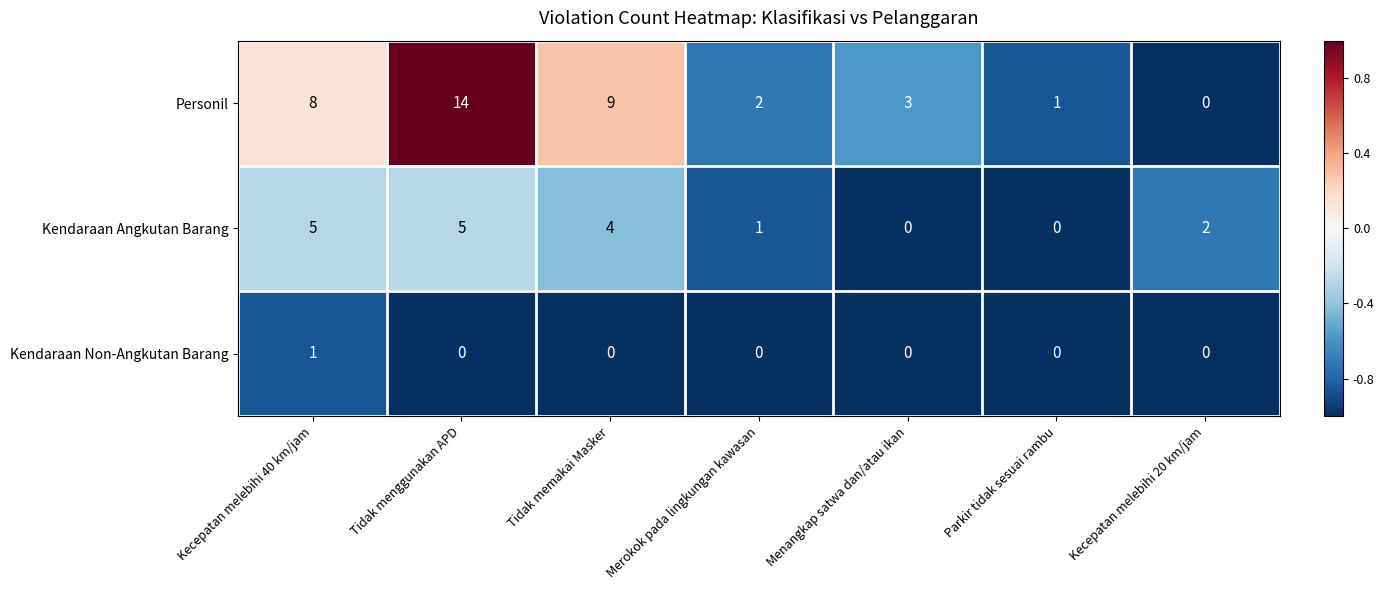

At which label is Kendaraan Angkutan Barang closest to 2?

Kecepatan melebihi 20 km/jam